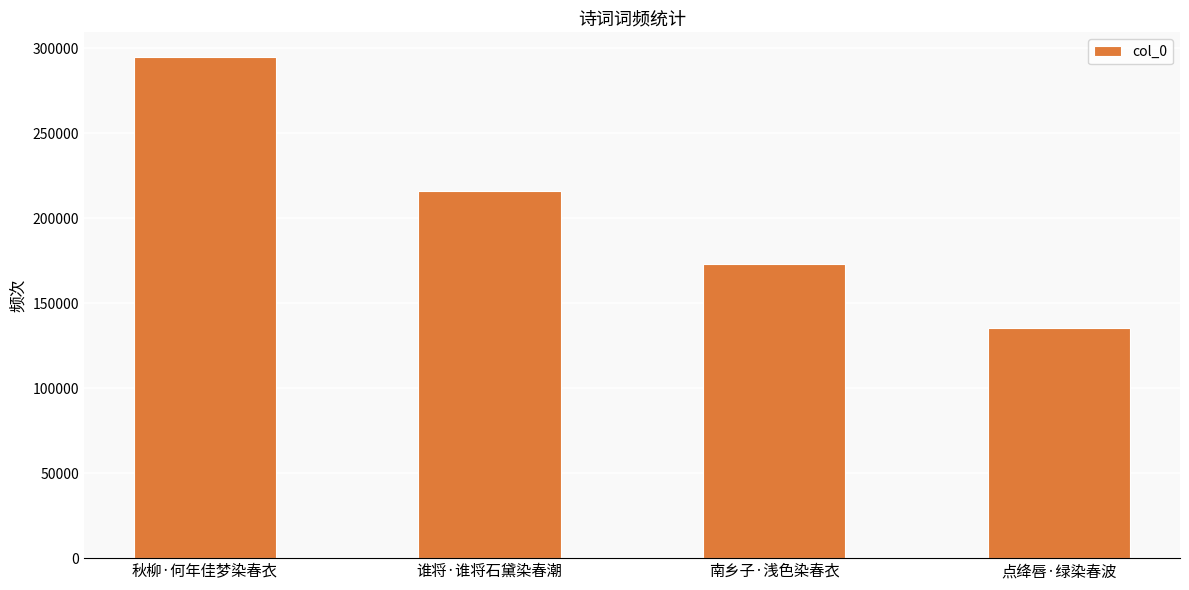

What is the difference between the maximum and minimum values?

159014